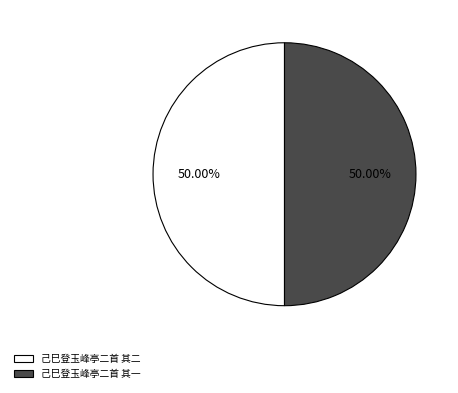

Approximately how many times larger is the value at 己巳登玉峰亭二首 其一 compared to 己巳登玉峰亭二首 其二?

1.0